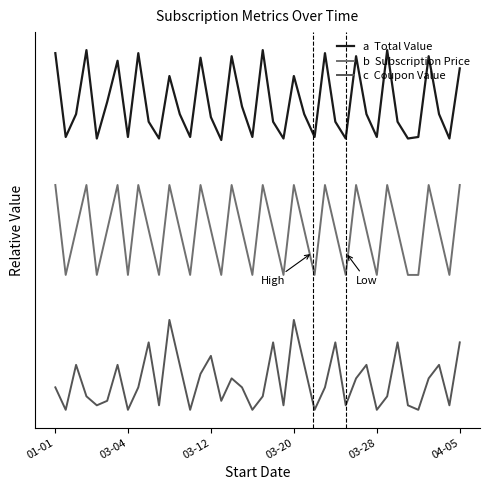

Does the chart have visible grid lines?

No